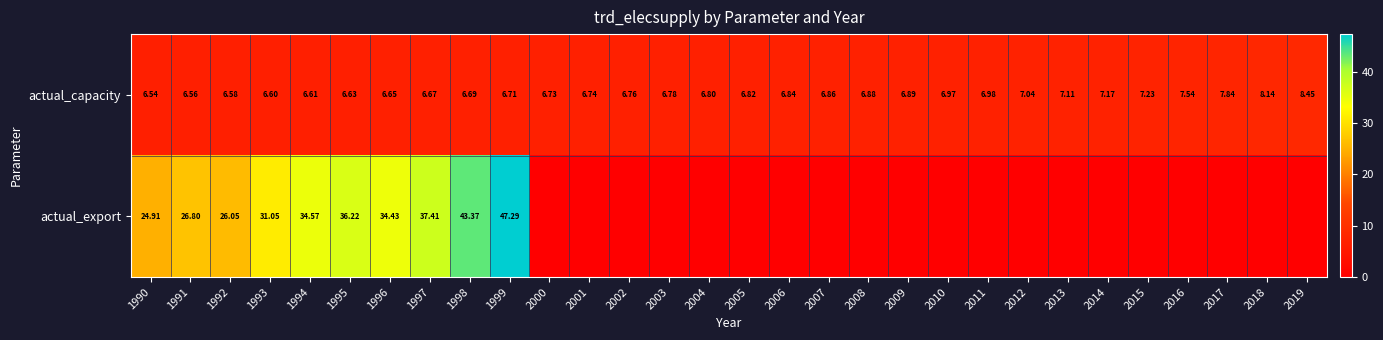

The actual_capacity series shows 6.6 at 1995. True or false?

True